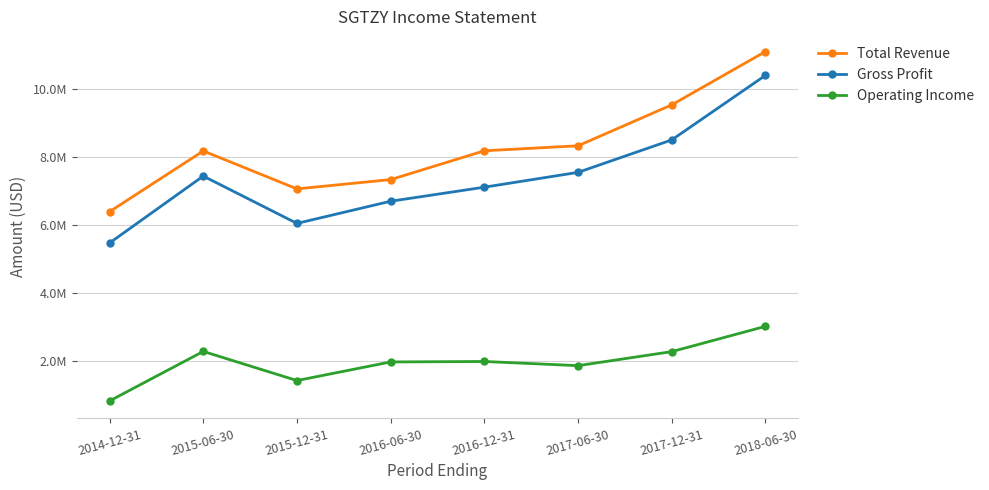

At which label does Total Revenue reach its minimum?

2014-12-31